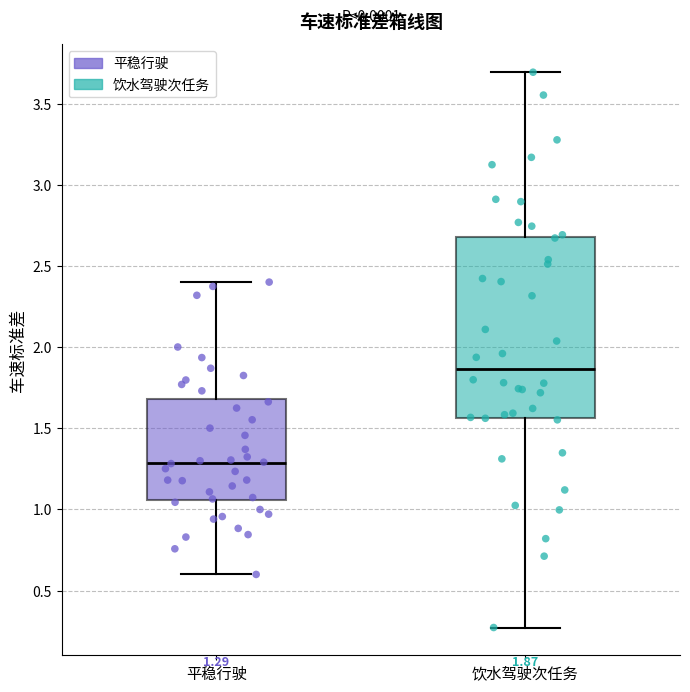

Comparing the boxes themselves (not the whiskers), which one is the tallest?

饮水驾驶次任务